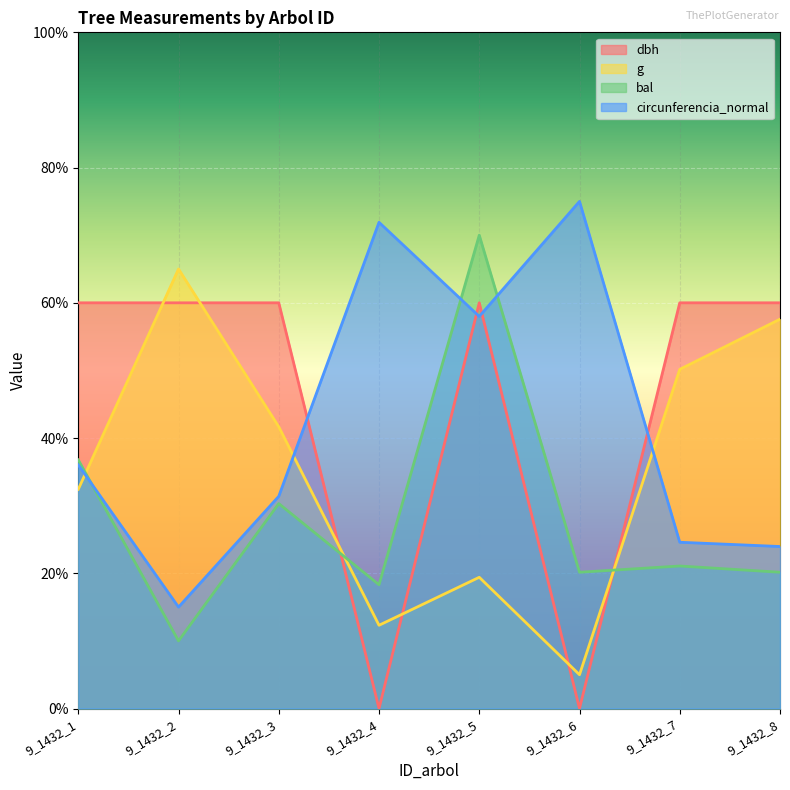

Is the value of dbh at 9_1432_4 greater than the value of circunferencia_normal at 9_1432_1?

No